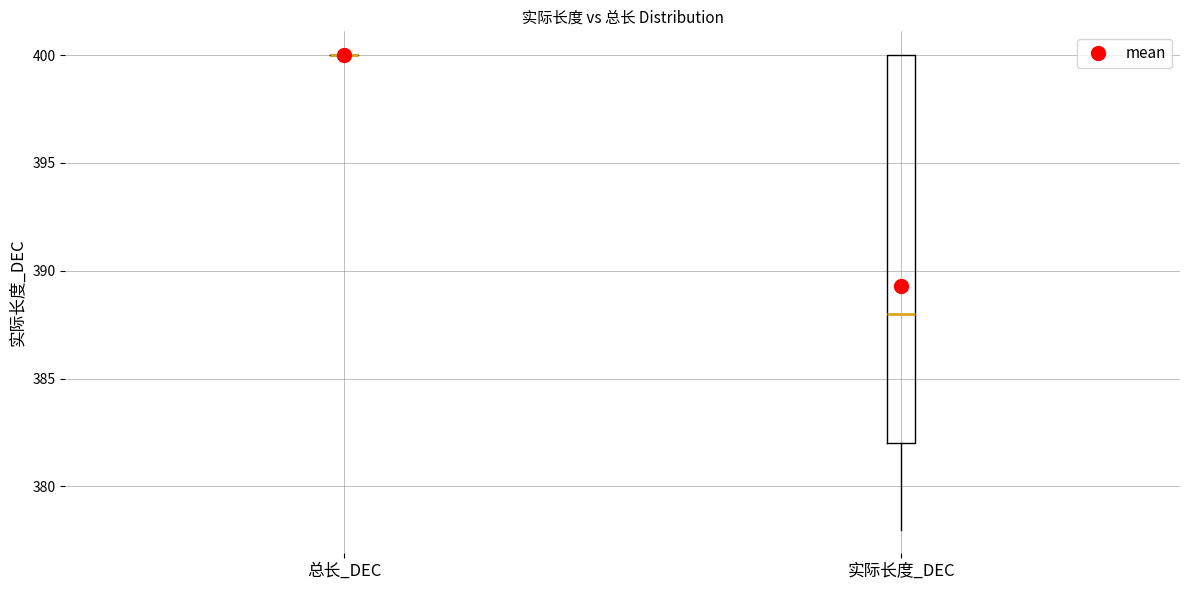

Where does the lower whisker of the box for 实际长度_DEC end on the y-axis? The values are not printed on the chart, so give them approximately, as read against the axis.

378